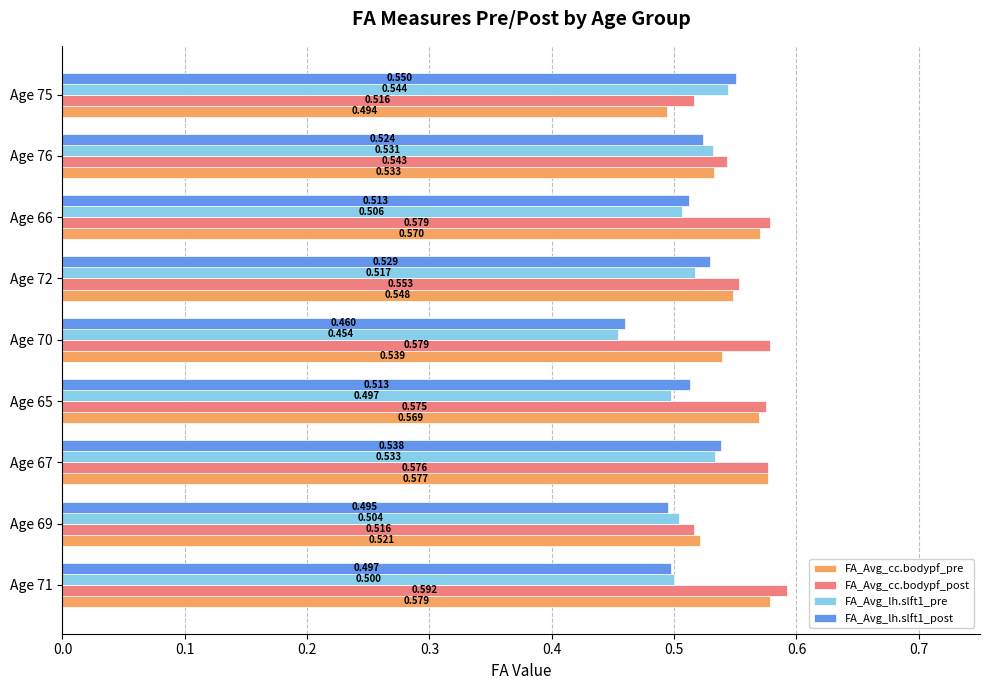

What is the difference between the maximum and minimum values in the FA_Avg_lh.slft1_post series?

0.1